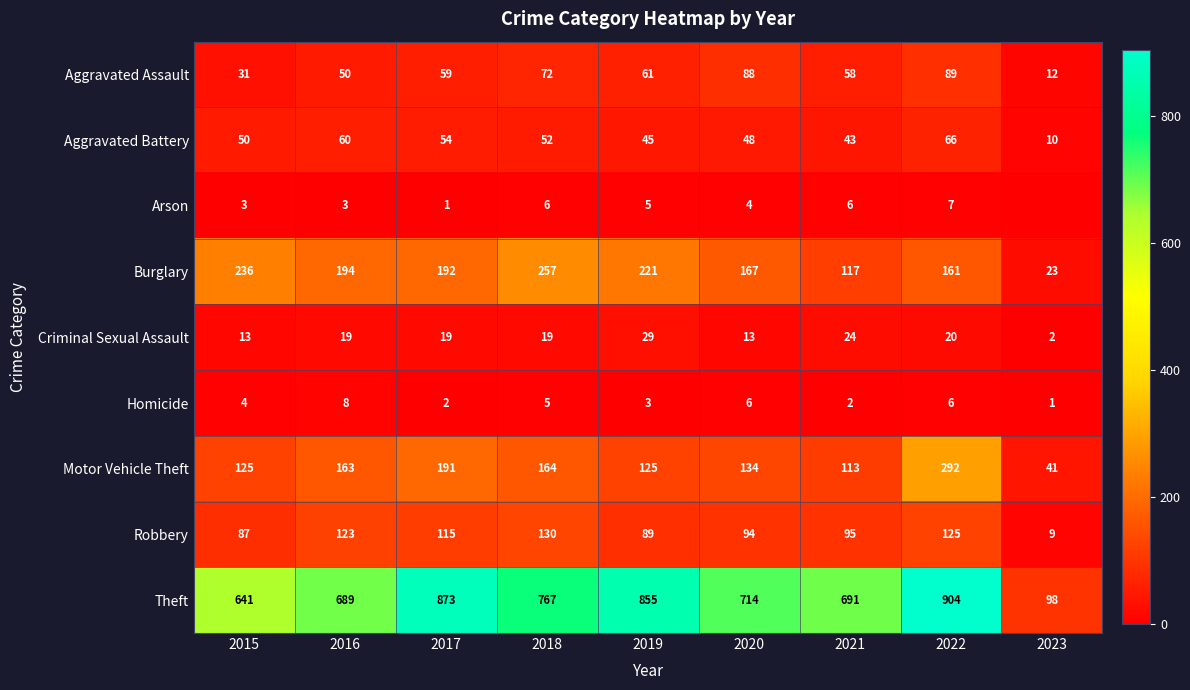

At which label is Homicide closest to 4?

2015